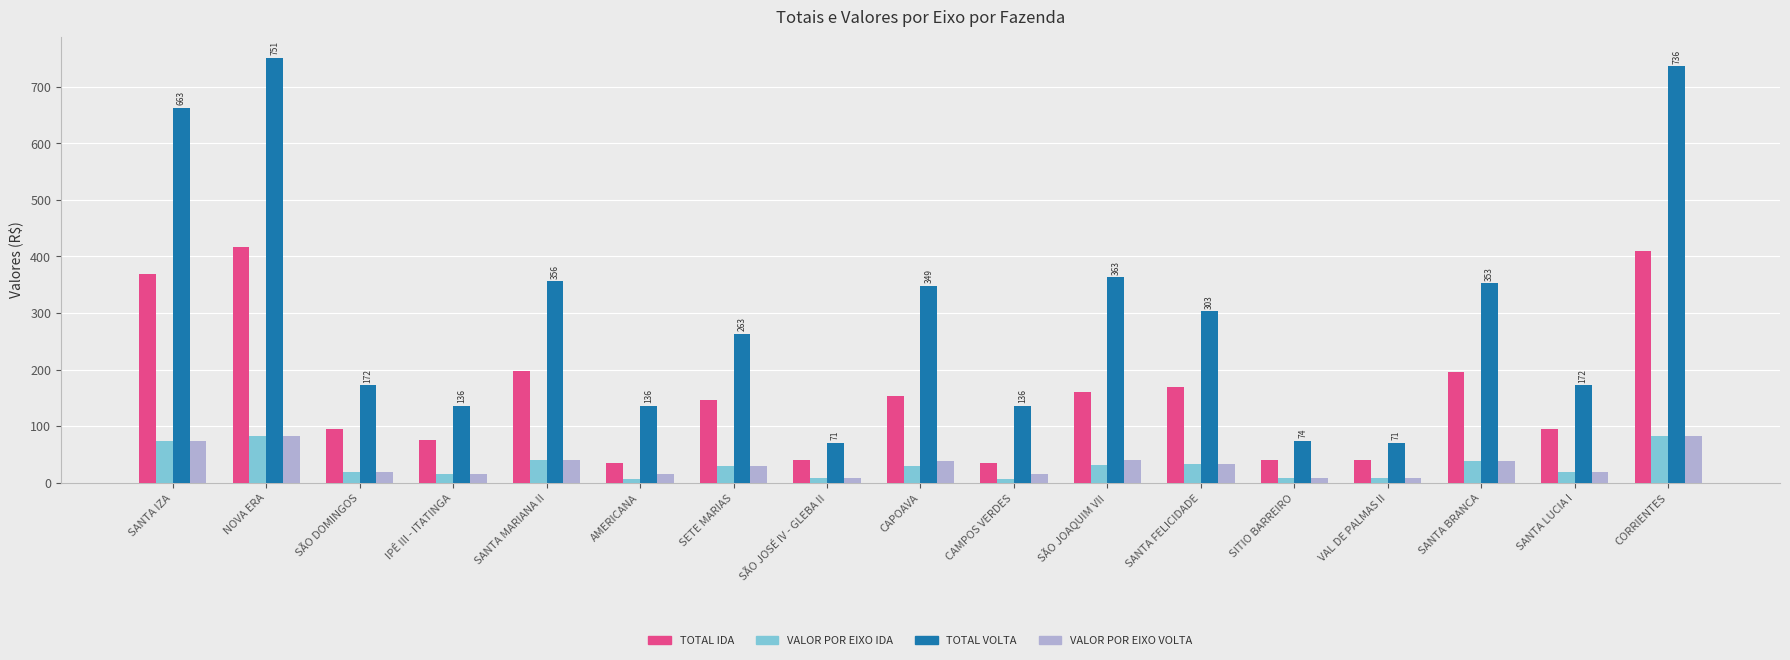

What are all the series names shown in the legend?

TOTAL IDA, VALOR POR EIXO IDA, TOTAL VOLTA, VALOR POR EIXO VOLTA